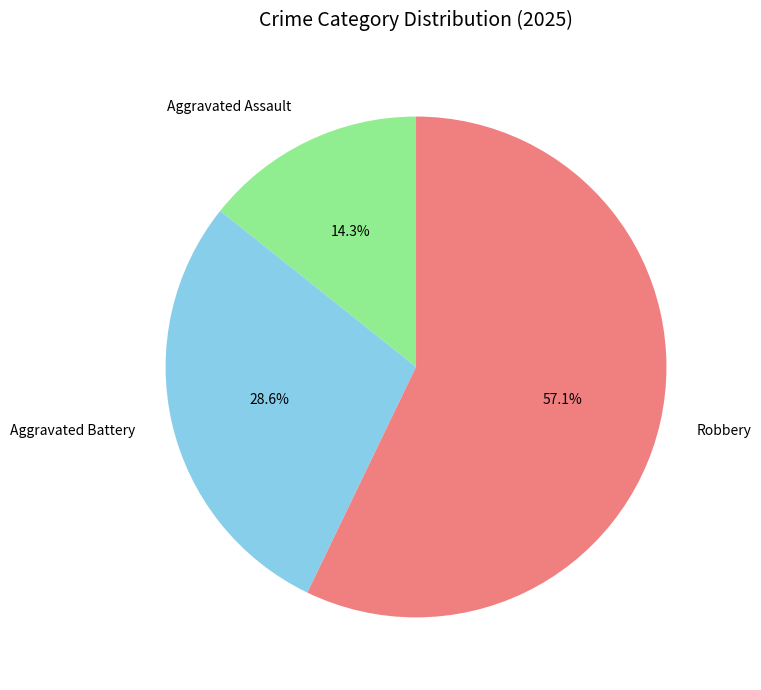

To the nearest percent, what is the difference between the largest and smallest slice percentages?

43%